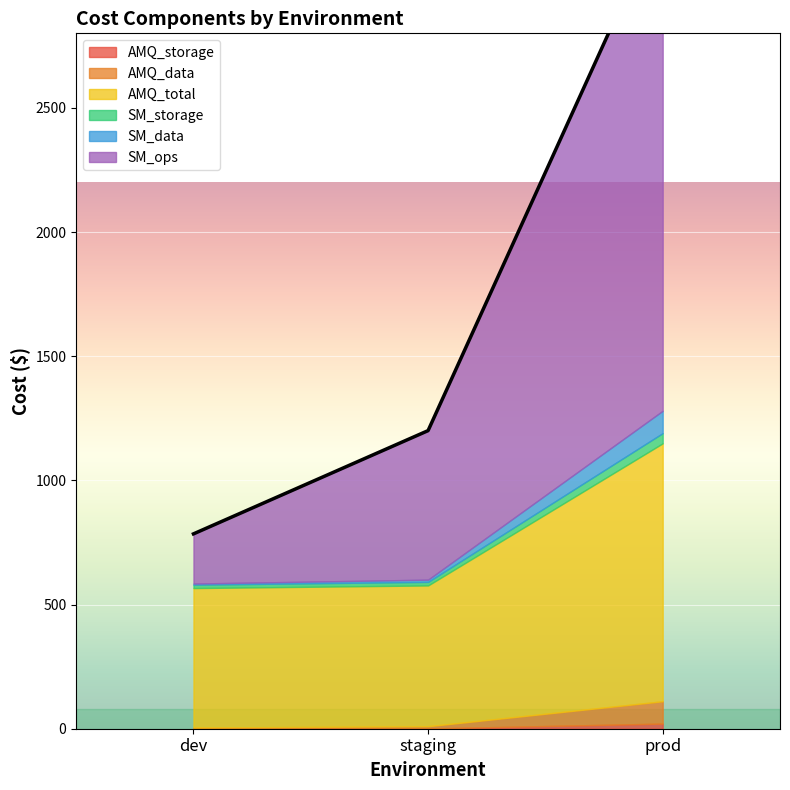

What is the label of the 3rd point from the left?

prod